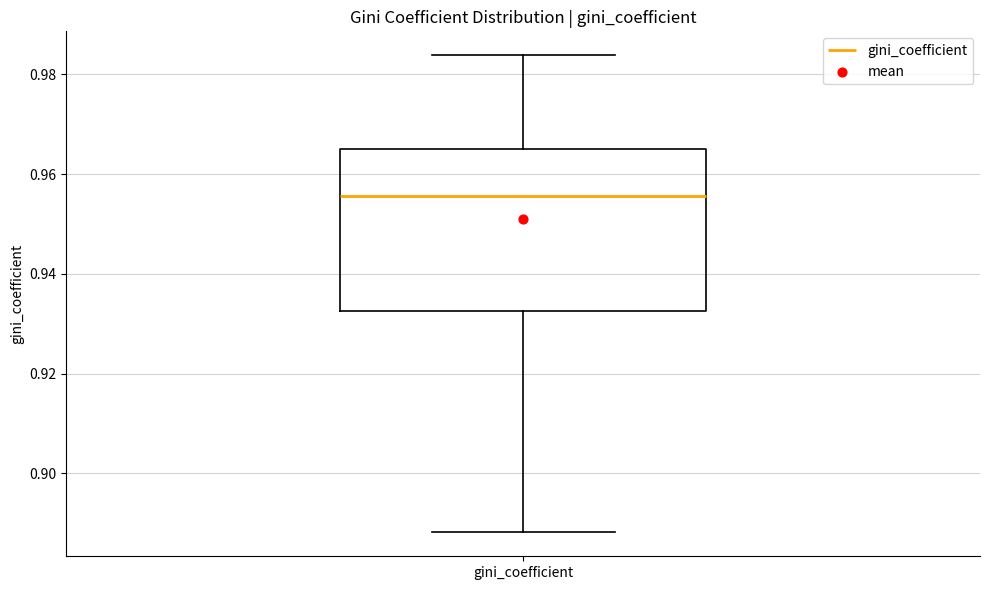

Transcribe this box plot: give where the median line is, the range the box spans, and where the two whiskers end, as read against the y-axis. The values are not printed on the chart, so give them approximately, as read against the axis.

median 0.956, box 0.932 to 0.966, whiskers 0.888 to 0.984